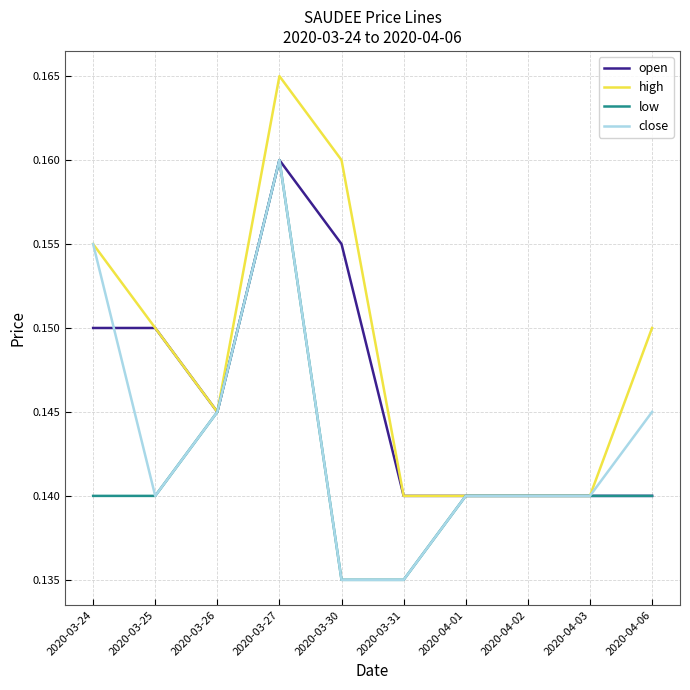

Rank the series by their average value, from highest to lowest.

high, open, close, low